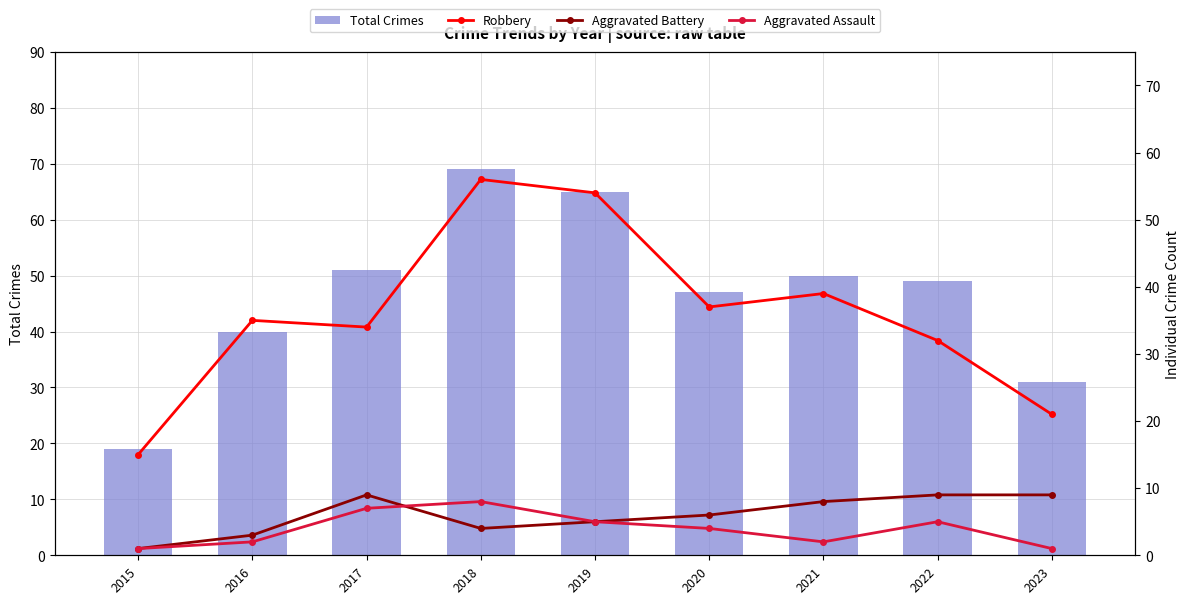

Which series changed the most between 2015 and 2019?

Total Crimes